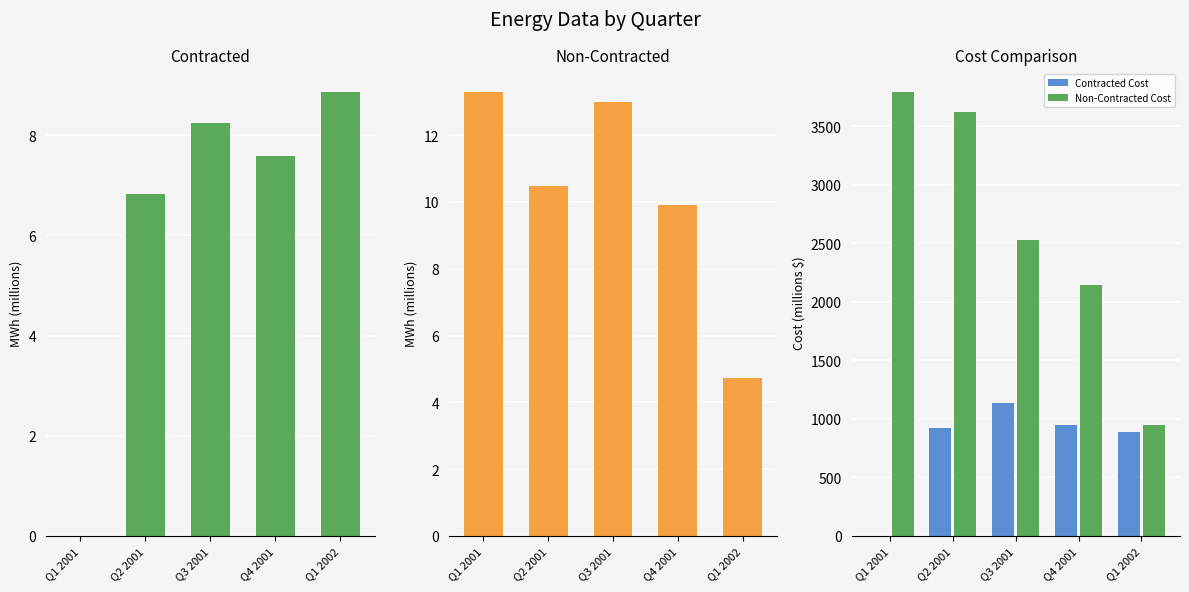

How many data points does each series have?

5